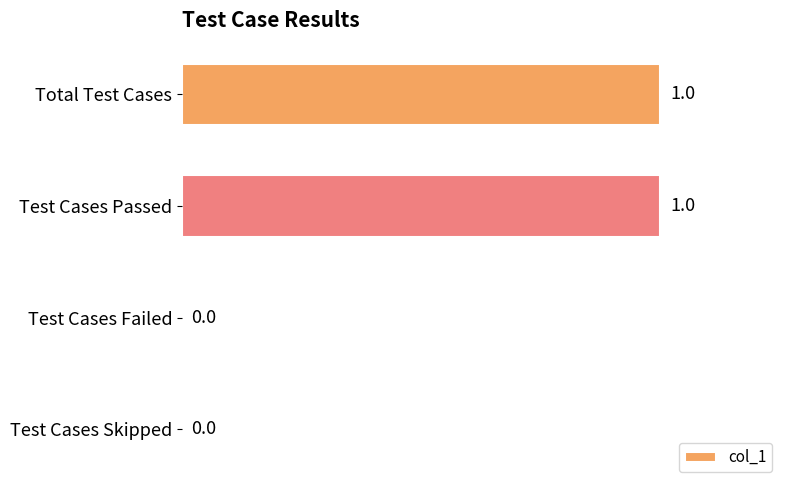

How many values are between 0 and 1?

4